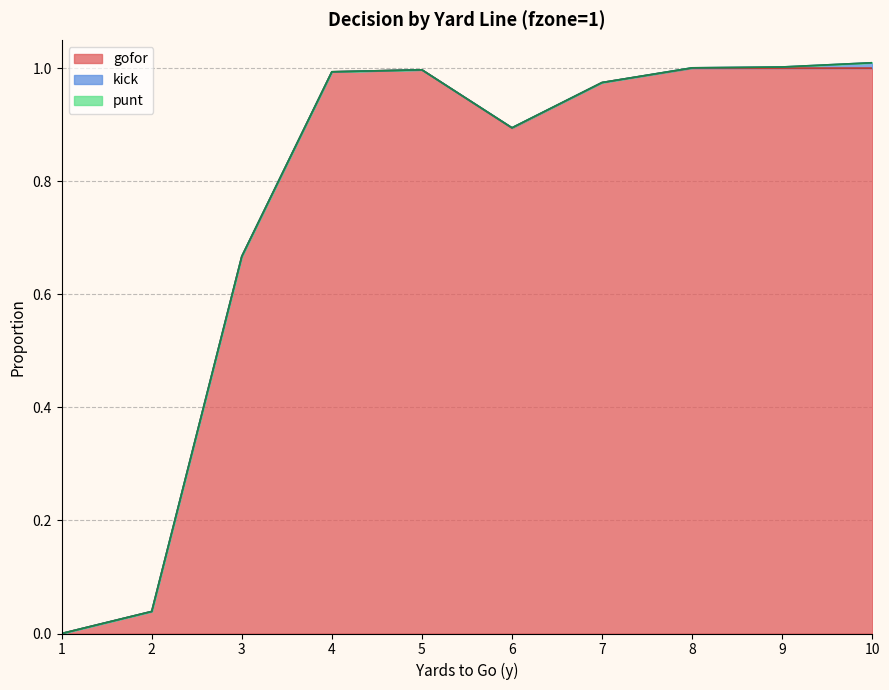

True or false: gofor and punt cross at least once.

False